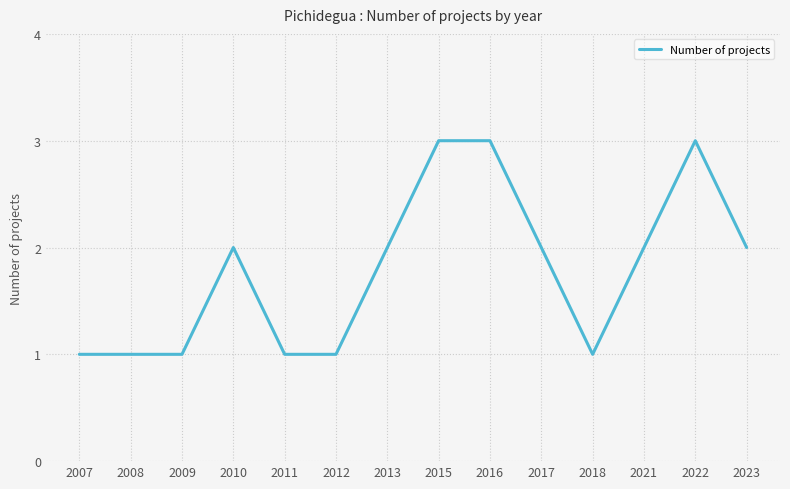

Read the value at 2010.

2